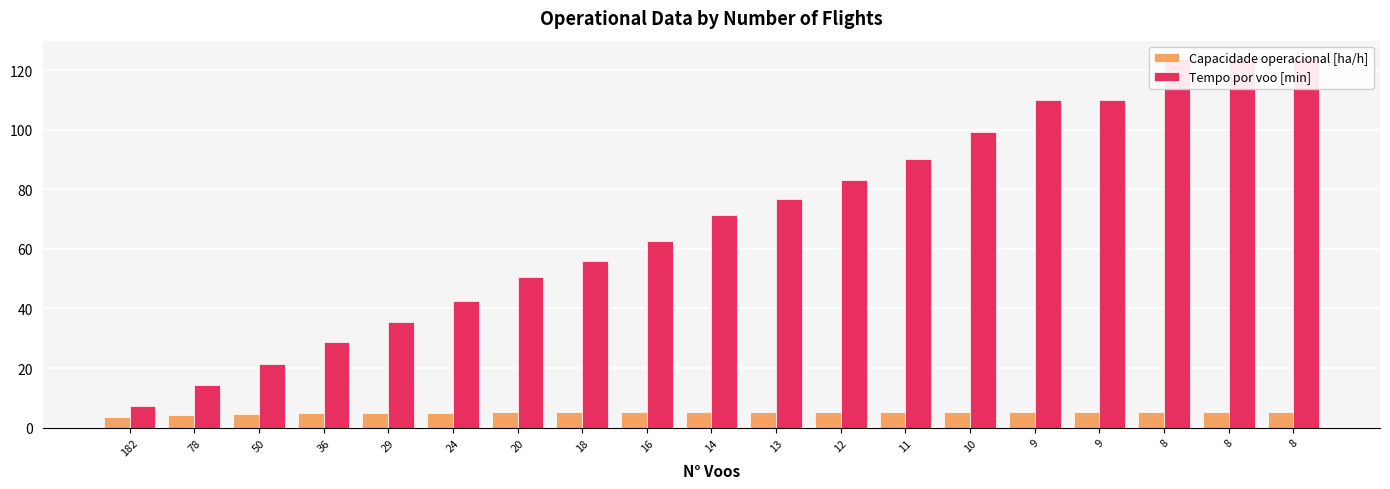

Which has a higher value, 11 or 8?

8